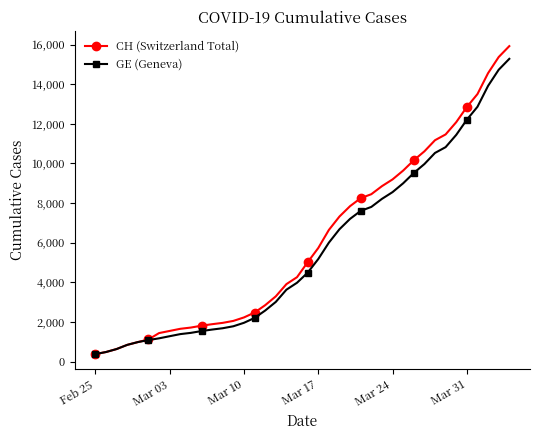

What is the maximum value shown in the chart?

15926